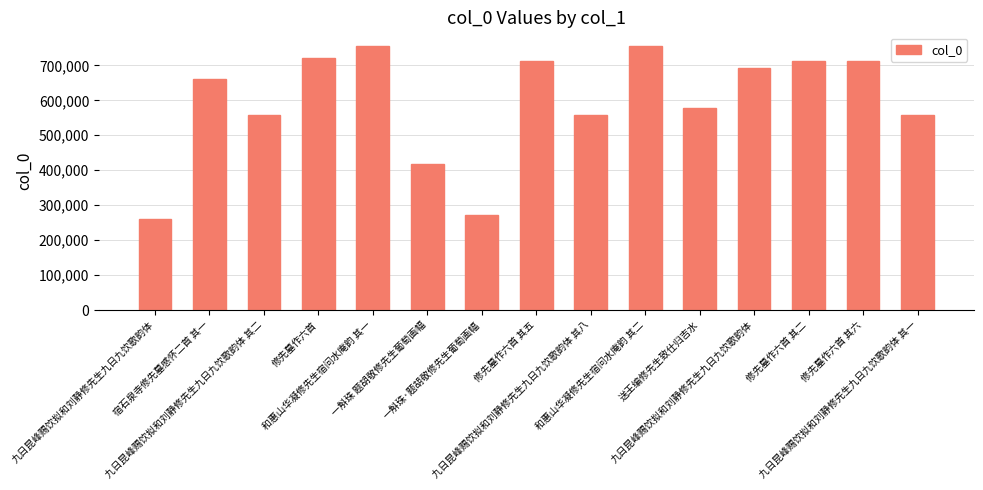

Count the number of data series in this chart.

1